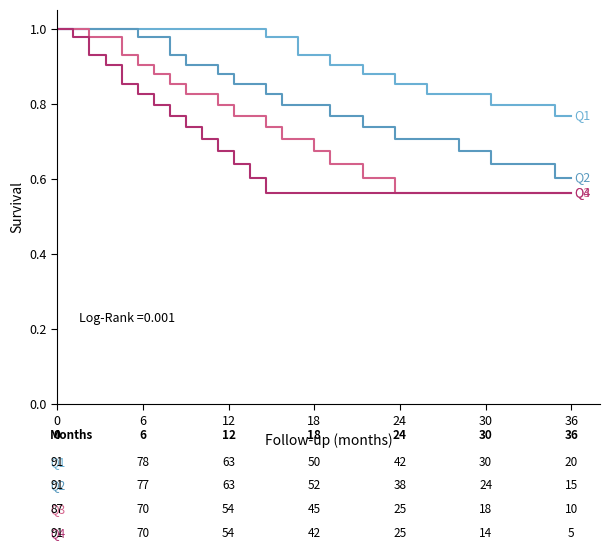

Does the chart have visible grid lines?

No